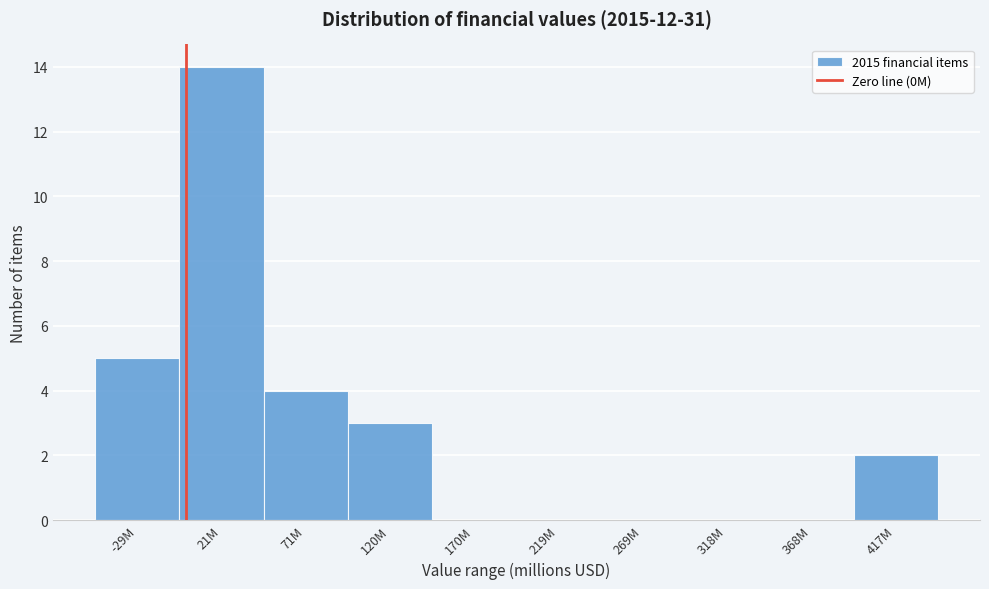

Reading left to right, what are all the values shown in this chart?

-29M=5	21M=14	71M=4	120M=3	170M=0	219M=0	269M=0	318M=0	368M=0	417M=2